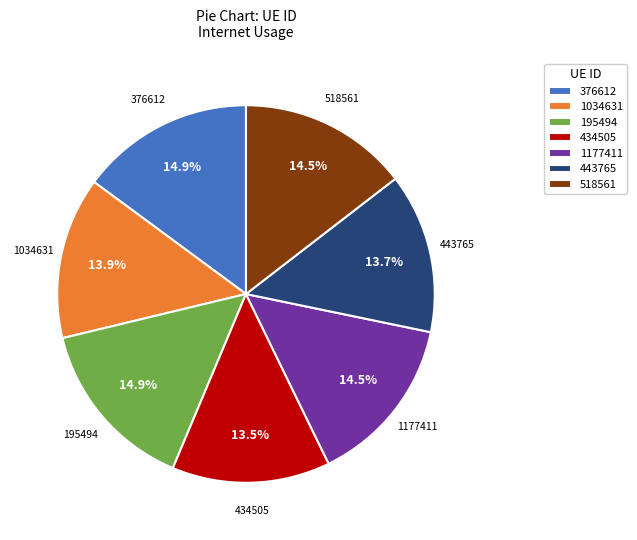

The 195494 slice represents 7% of the pie. True or false?

False